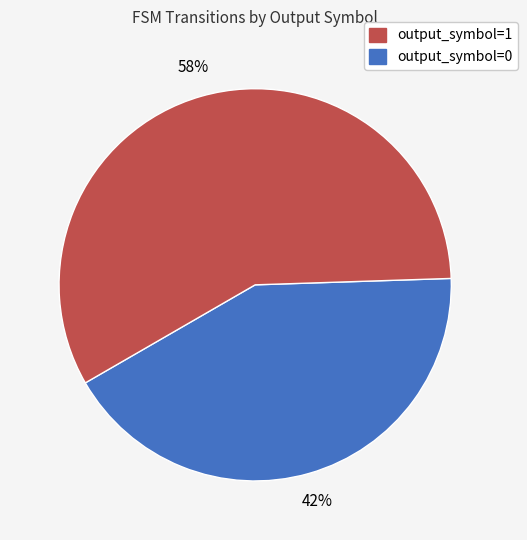

To the nearest percent, what is the average slice percentage?

50%